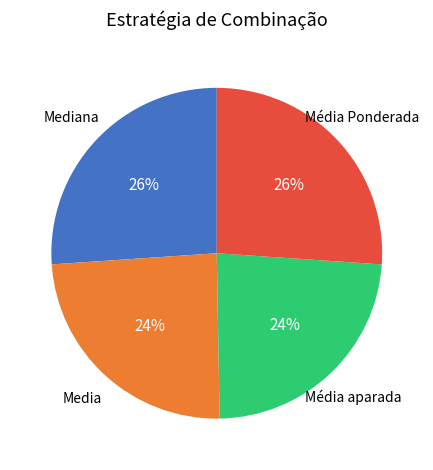

Count the number of slices in the pie.

4